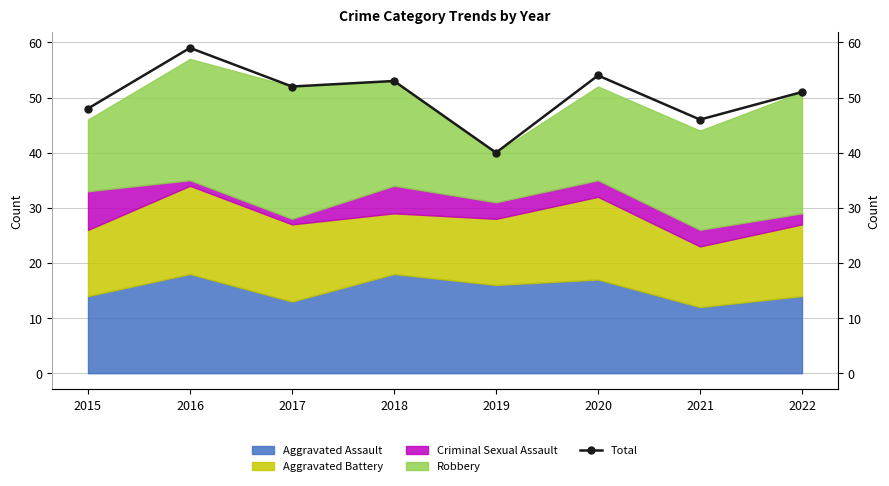

What is the sum of all values?

403